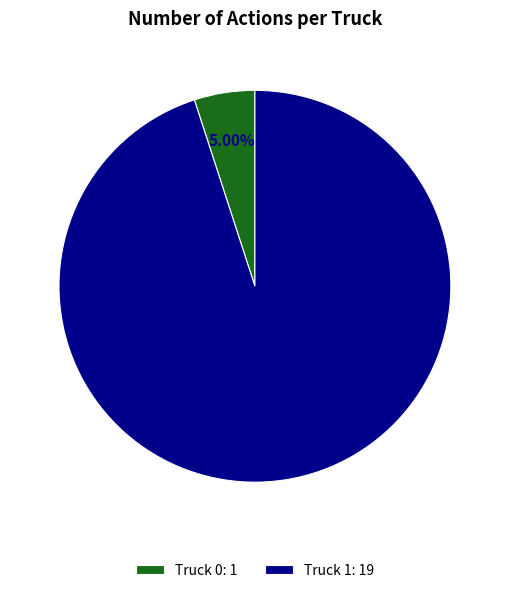

To the nearest percent, what is the difference between the Truck 0 and Truck 1 slice percentages?

90%